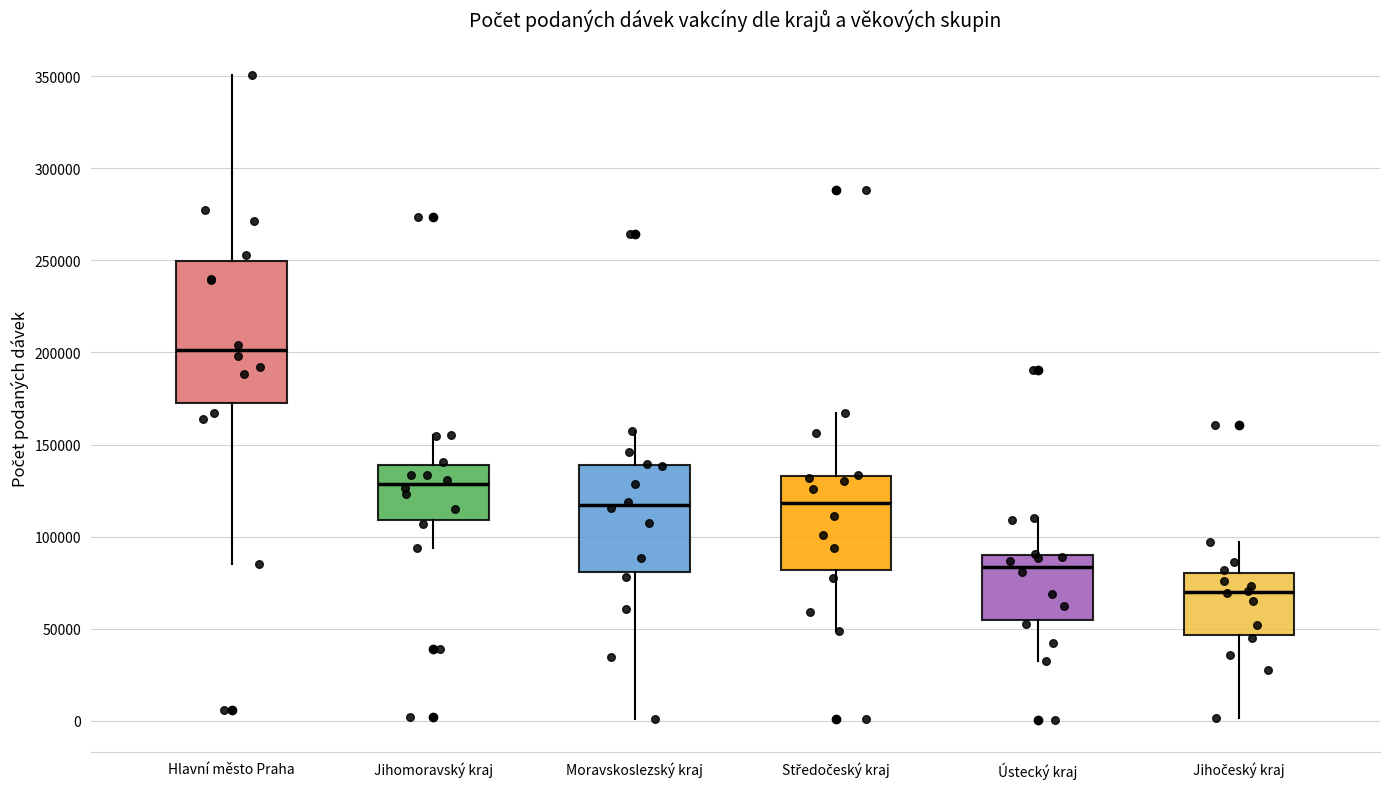

Reading left to right, read every box against the y-axis: the position of its median line, the range the box covers, and the ends of its whiskers. The values are not printed on the chart, so give them approximately, as read against the axis.

Hlavní město Praha: median 200000, box 175000 to 250000, whiskers 85000 to 350000
Jihomoravský kraj: median 130000, box 110000 to 140000, whiskers 95000 to 155000
Moravskoslezský kraj: median 115000, box 80000 to 140000, whiskers 0 to 160000
Středočeský kraj: median 120000, box 80000 to 135000, whiskers 50000 to 165000
Ústecký kraj: median 85000, box 55000 to 90000, whiskers 30000 to 110000
Jihočeský kraj: median 70000, box 45000 to 80000, whiskers 0 to 95000